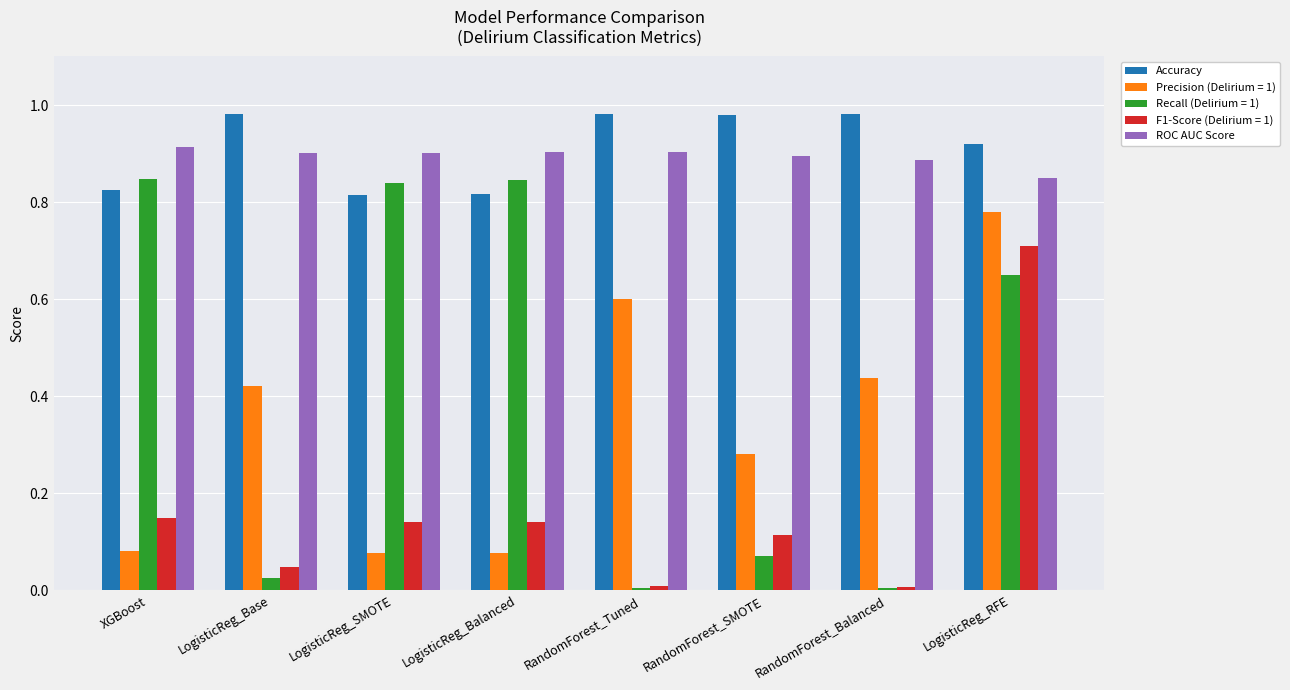

True or false: F1-Score (Delirium = 1) has a value of 0.2 at LogisticReg_Balanced.

False